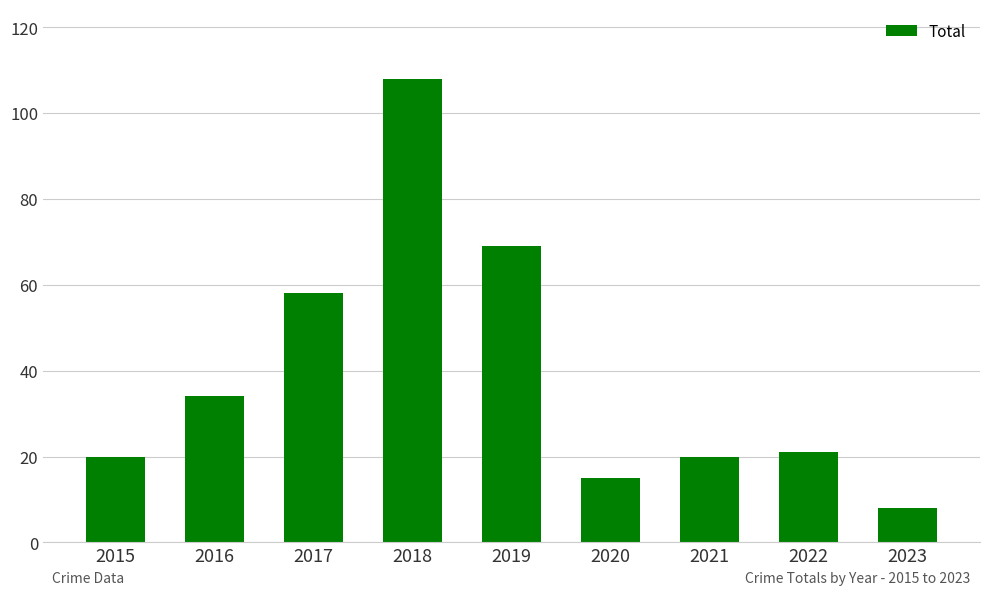

At which label is the value closest to 58?

2017